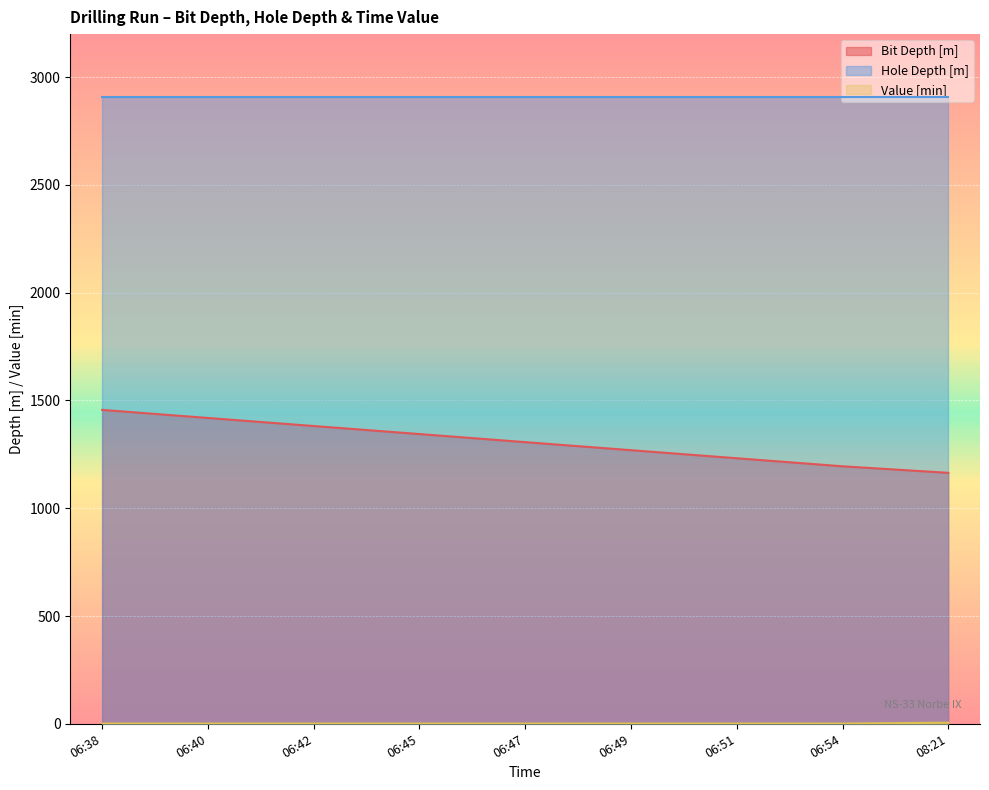

Which series has the largest total across all categories?

Hole Depth [m]